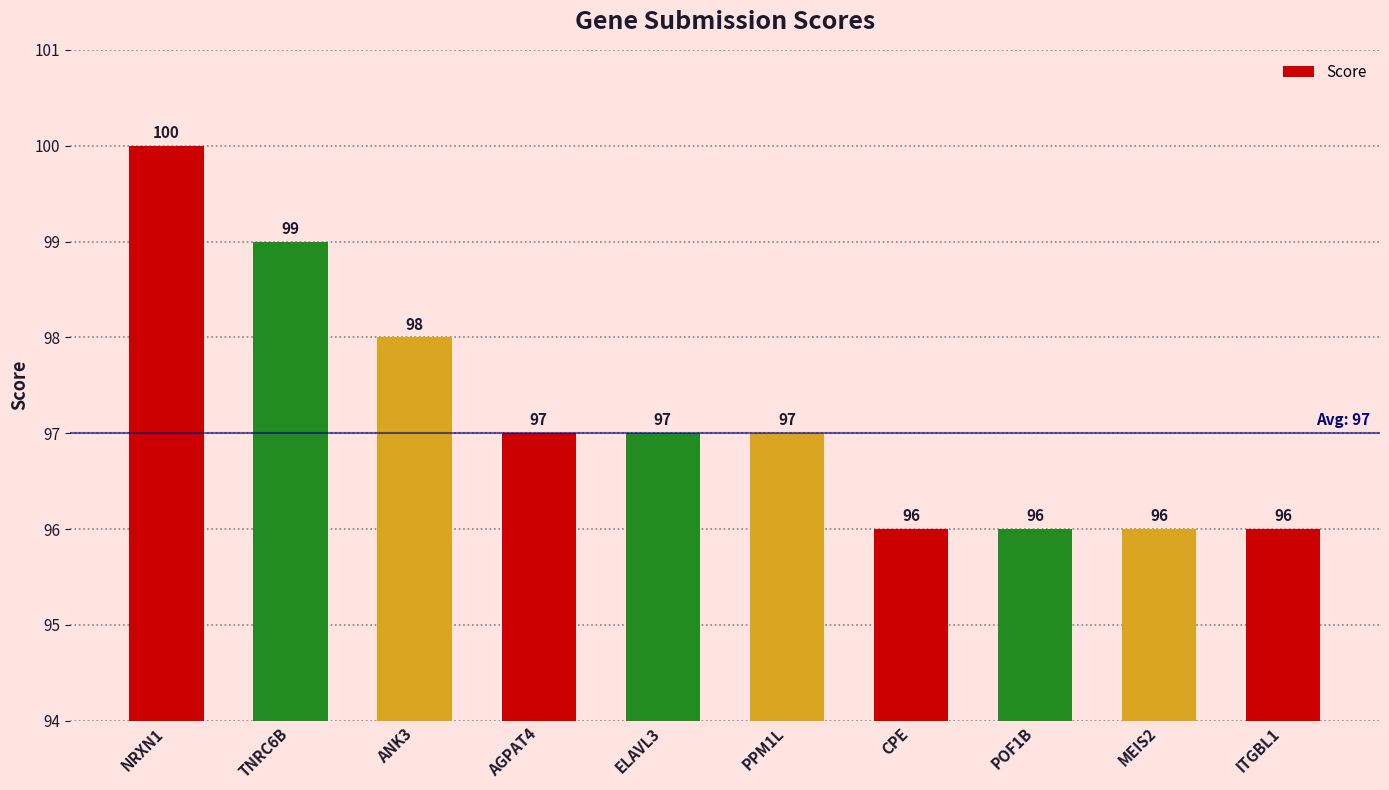

What position from the left is MEIS2?

9